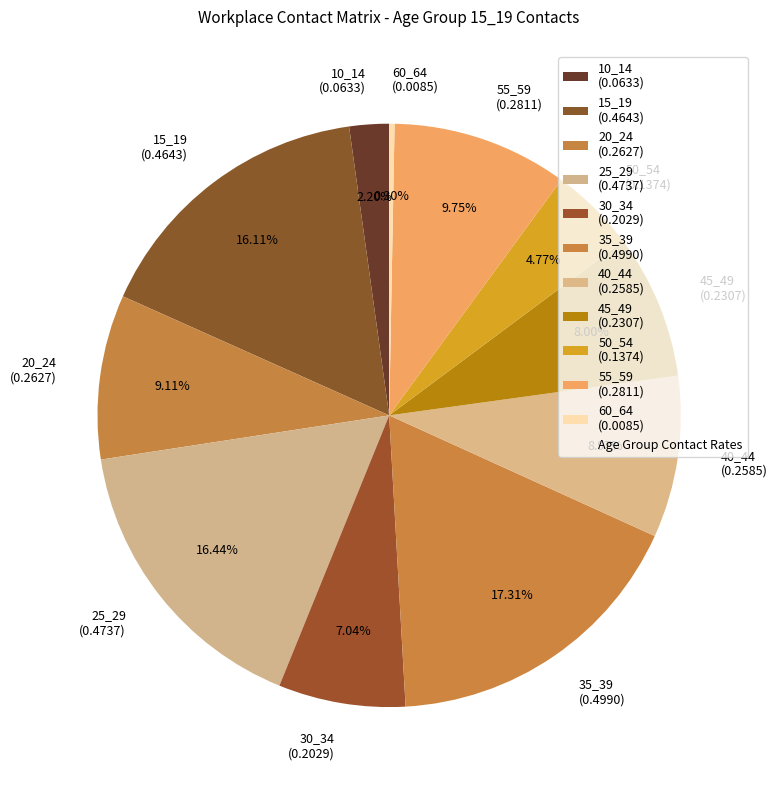

Count the number of slices in the pie.

11